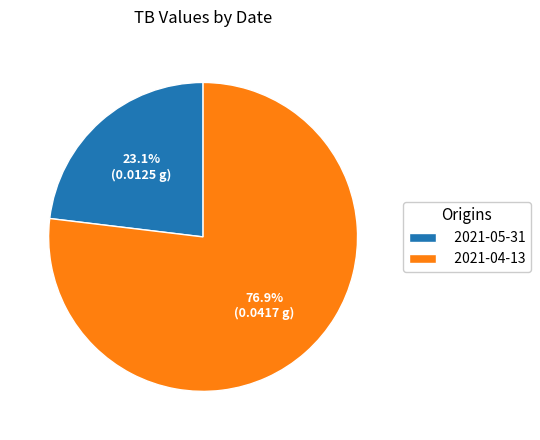

True or false: 2021-04-13 accounts for 77% of the total.

True